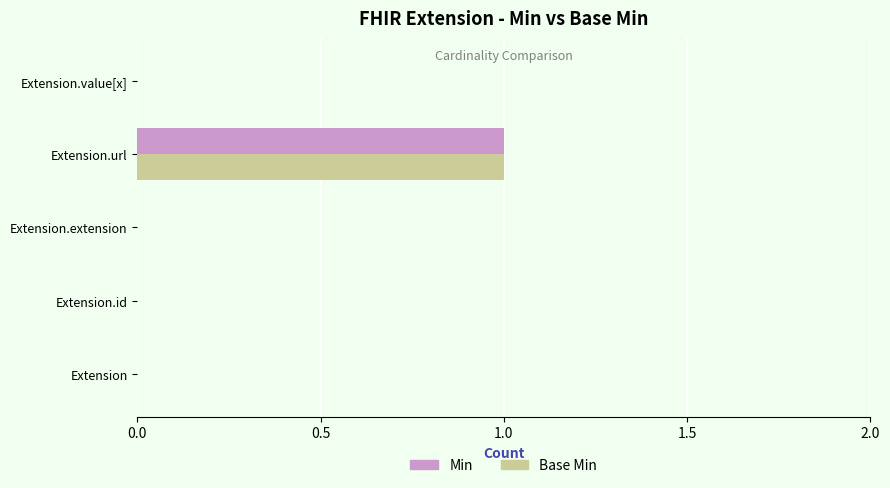

At which category is the sum across all series the highest?

Extension.url